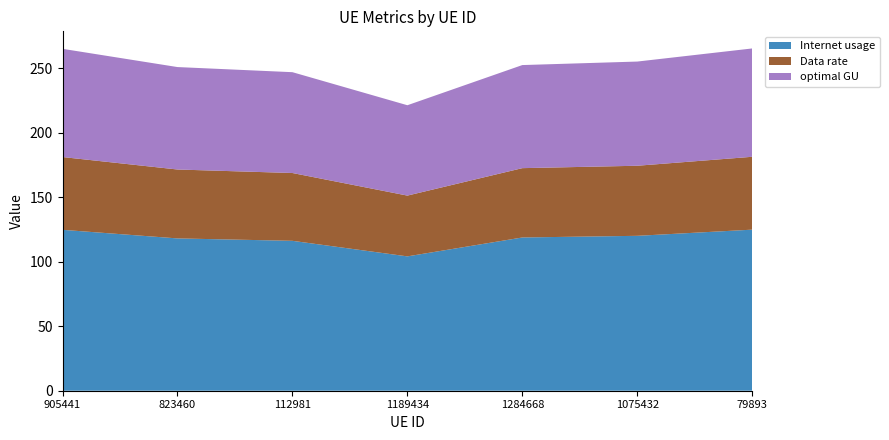

Reading left to right, list all the values displayed in this chart.

Internet usage: 124.8	118.2	116.3	104.2	118.9	120.2	125.0
Data rate: 56.5	53.5	52.6	47.2	53.8	54.4	56.5
optimal GU: 84.0	79.5	78.2	70.1	80.0	80.8	84.1